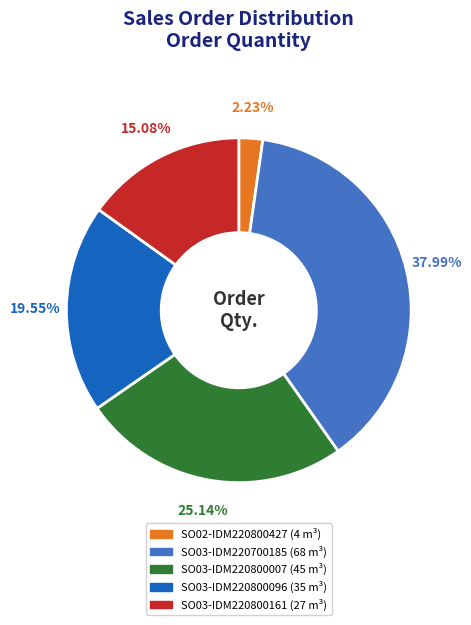

What is the ratio of the value at SO03-IDM220800096 to the value at SO03-IDM220800007?

0.8